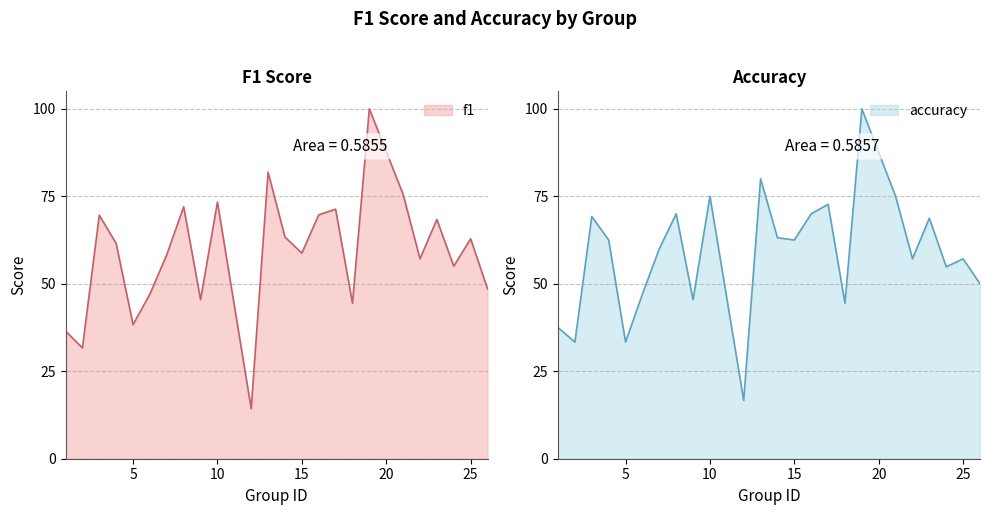

Where do accuracy and f1 first cross each other?

2 and 3